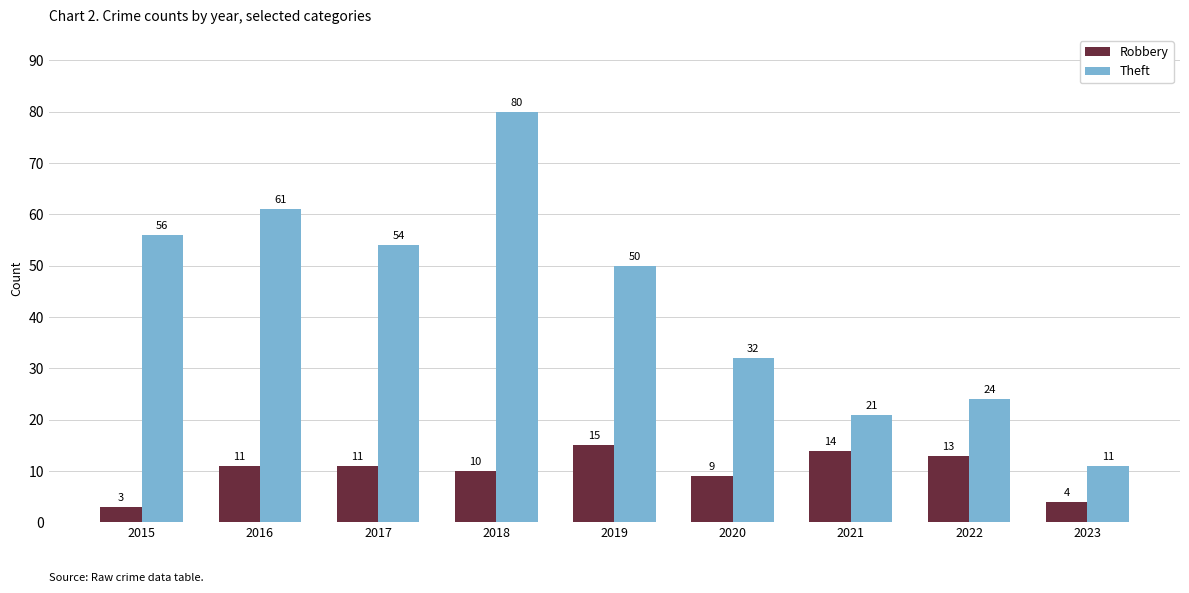

What is the spread (max minus min) of values at 2017?

43